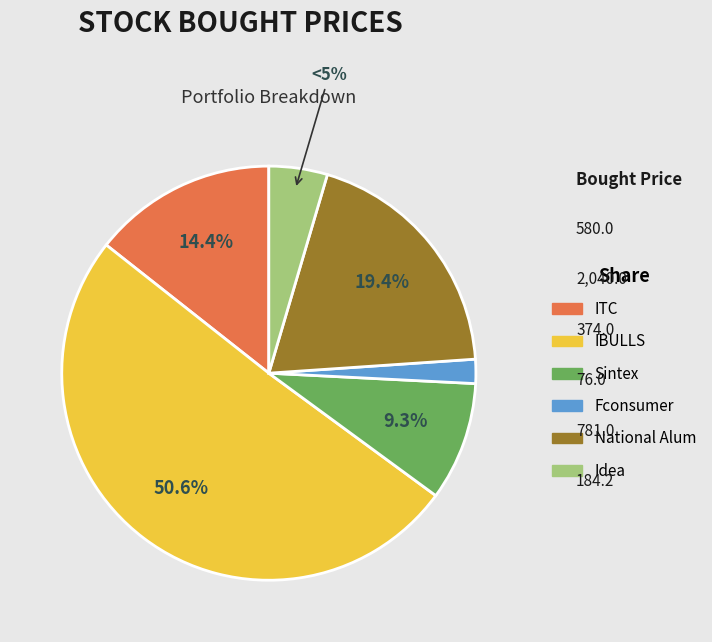

How many segments does this pie chart have?

6